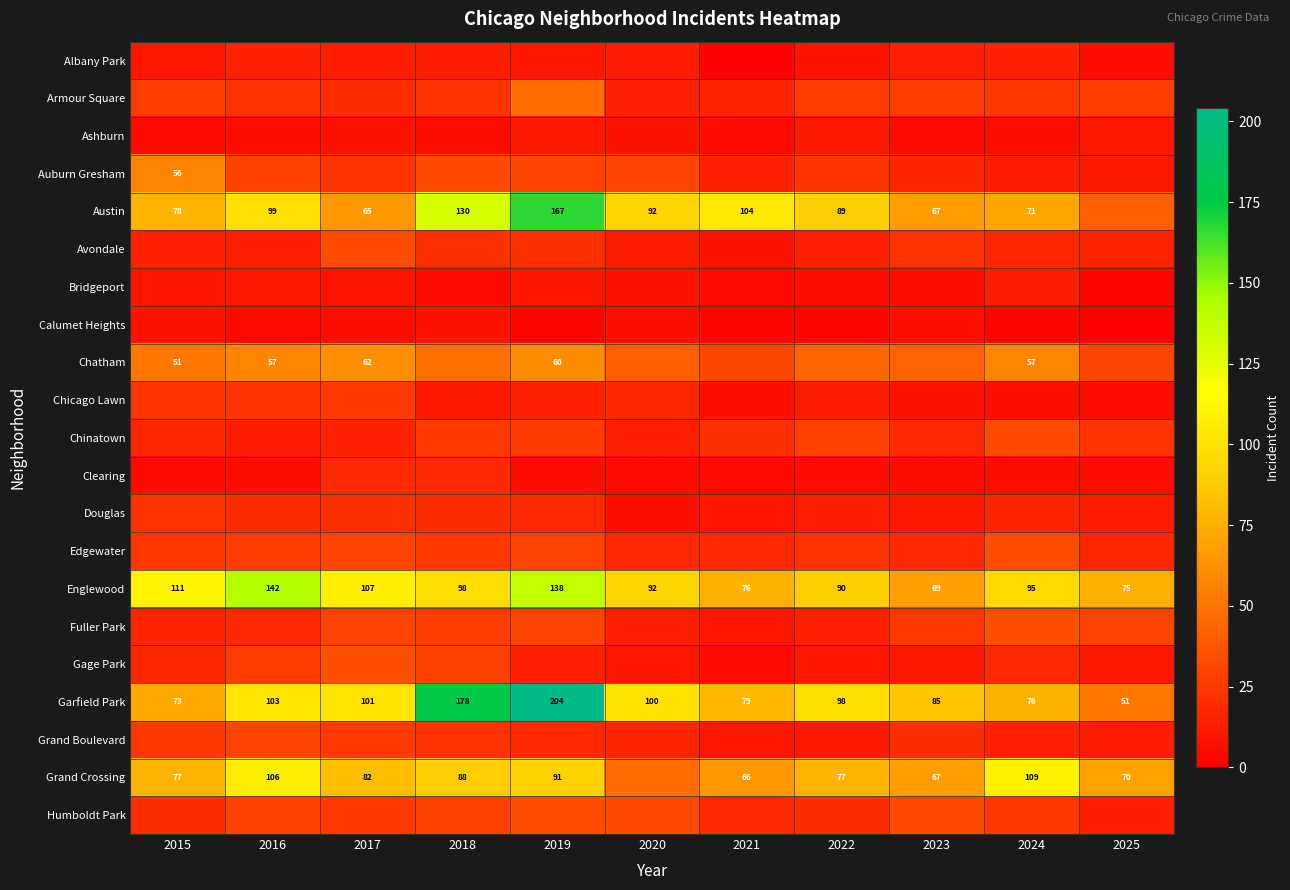

True or false: Englewood has a value of 160 at 2015.

False